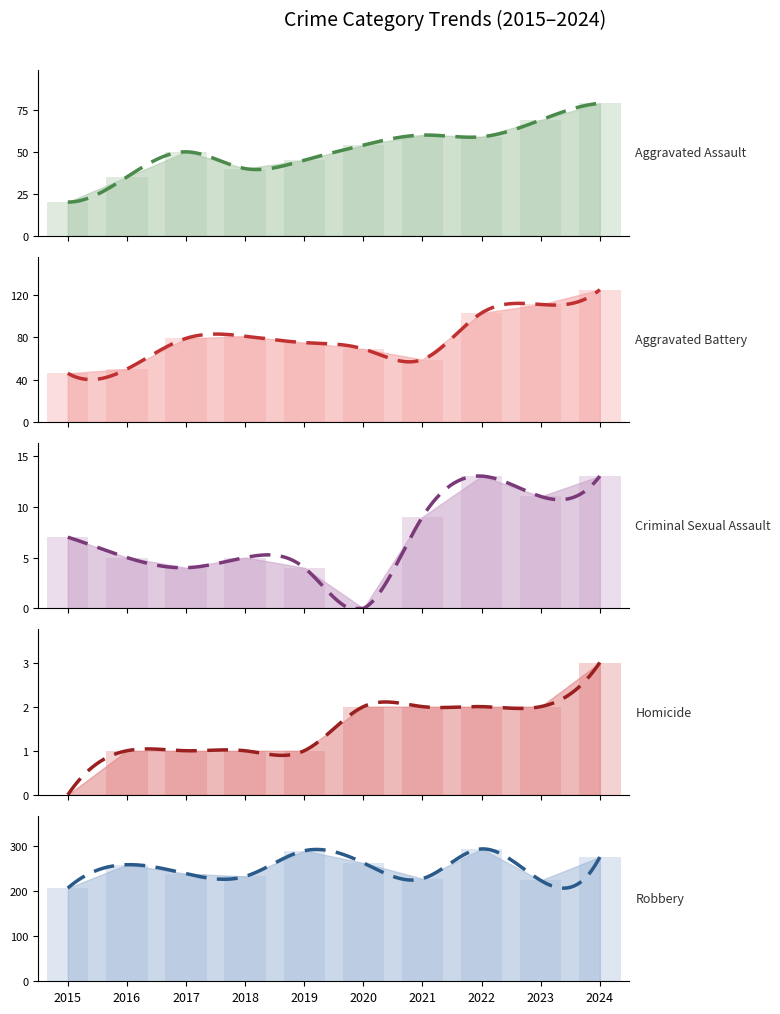

What is the value of the Criminal Sexual Assault bar at the 9th from the left?

11